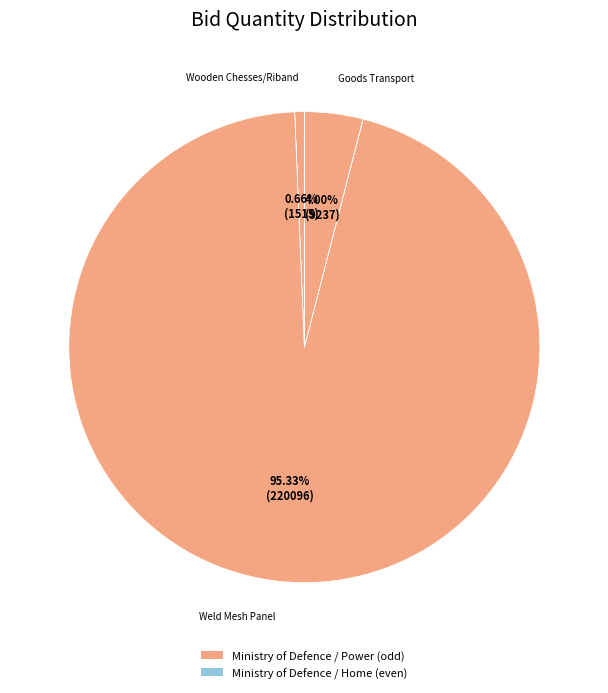

Does any single category account for the majority?

Yes